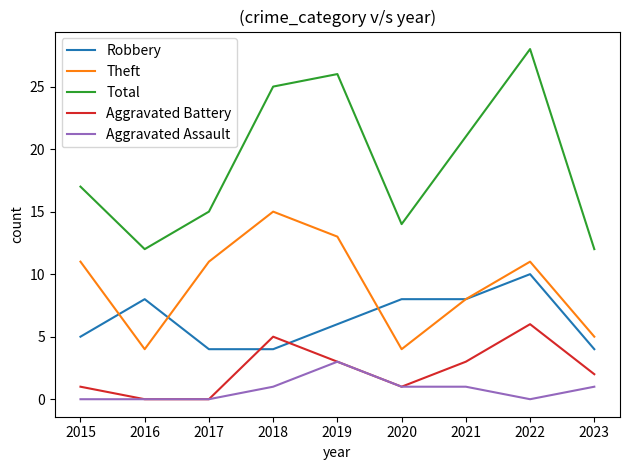

Does the chart have visible grid lines?

No